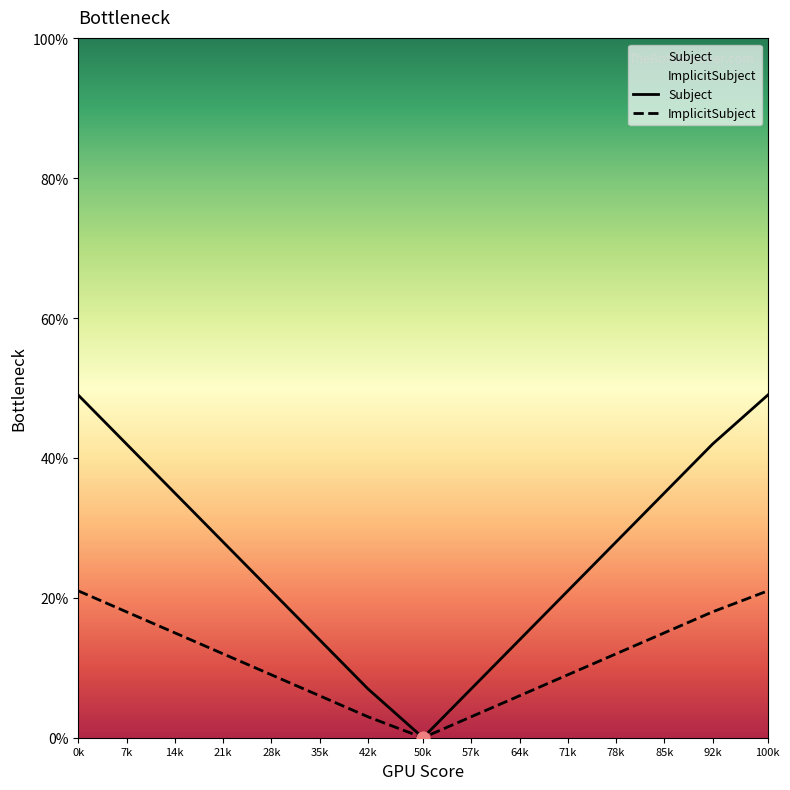

At how many categories does at least one series exceed 7?

12